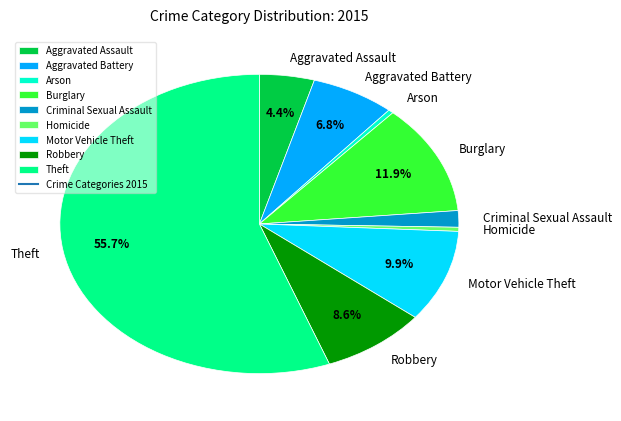

Does Robbery account for over 50% of the chart?

No